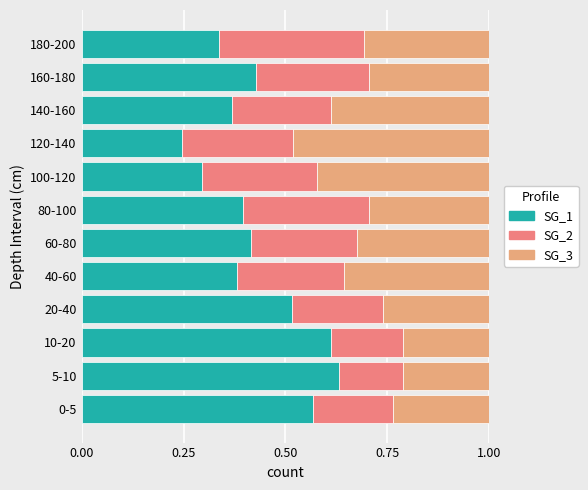

How many data points does each series have?

12